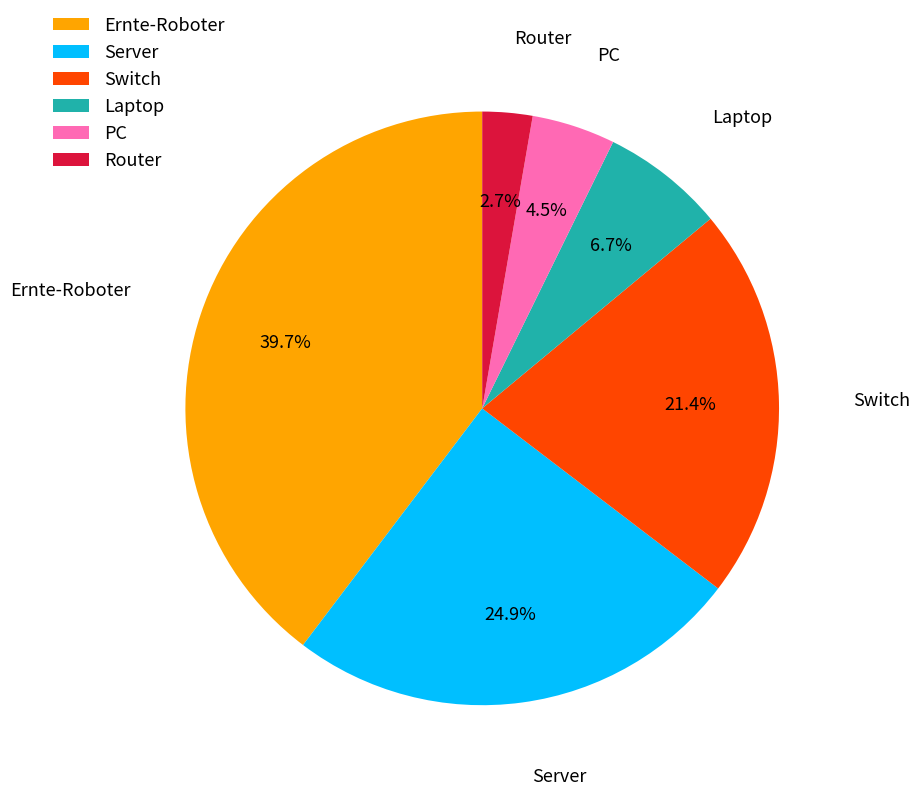

Combined, do Server and PC account for over 50%?

No